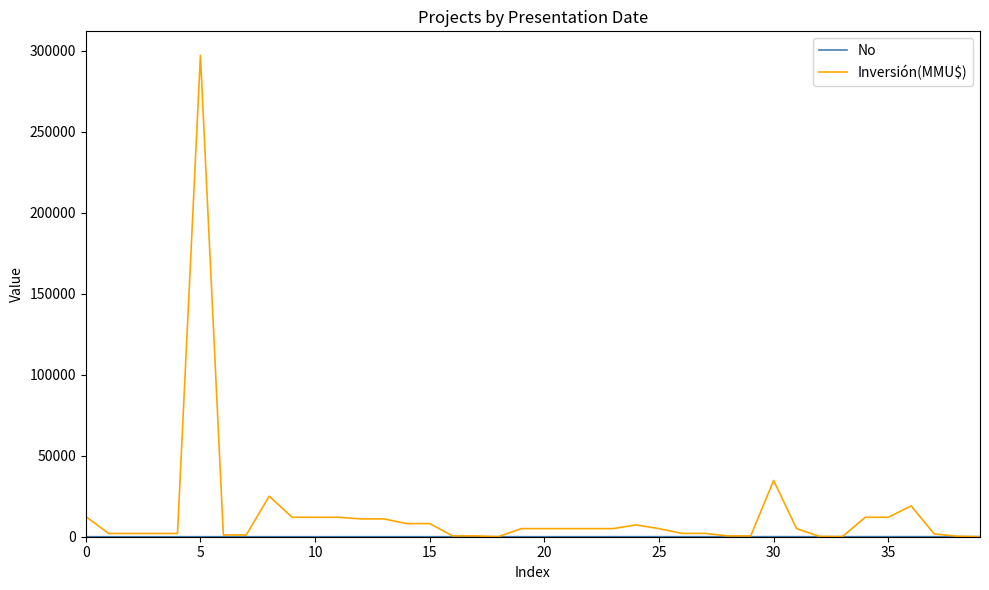

How many lines are shown in the chart?

2